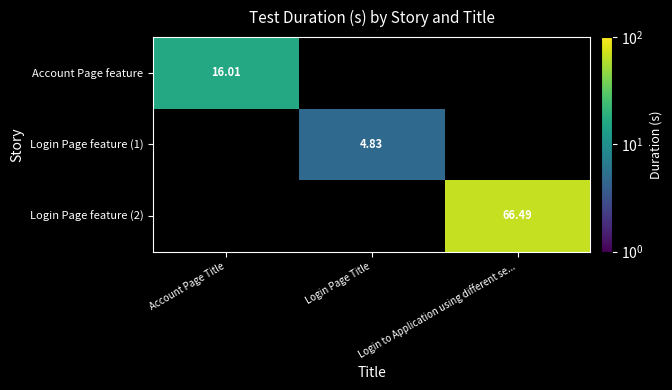

Count the number of data series in this chart.

3